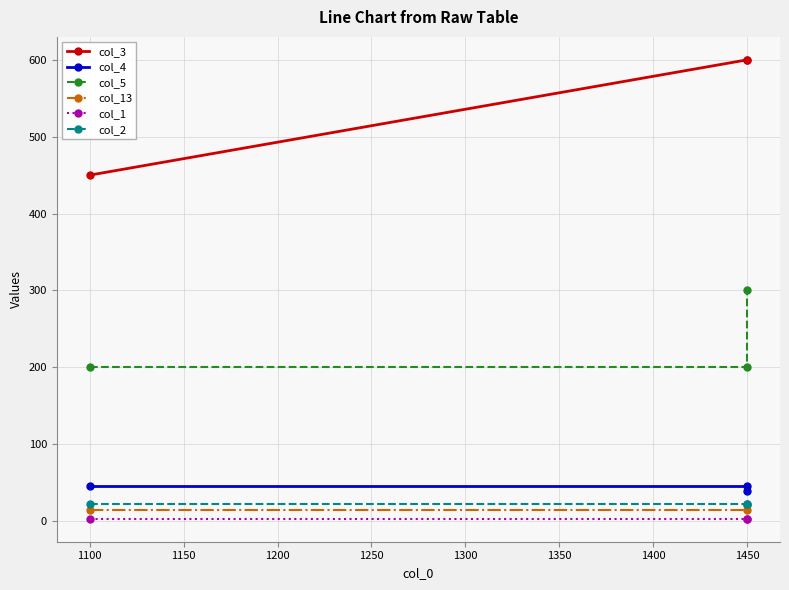

Reading left to right, transcribe all the data shown in this chart.

col_3: 450	600	600
col_4: 46	46	39
col_5: 200	200	300
col_13: 15	15	21
col_1: 3	3	3
col_2: 22	22	22